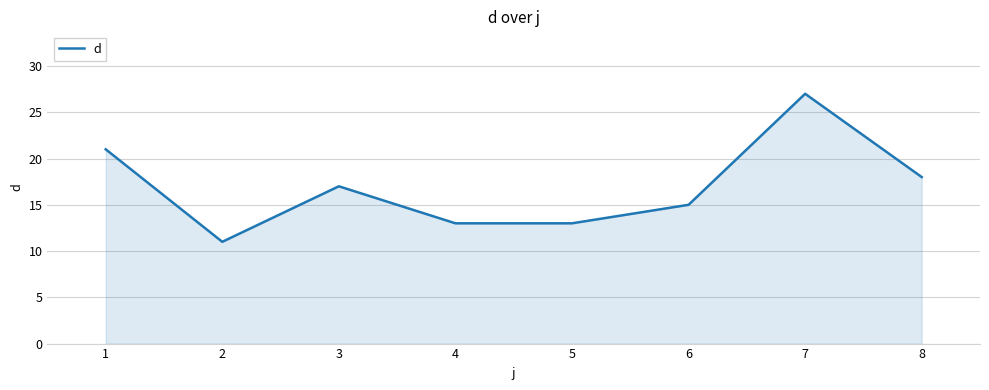

What is the greatest value displayed?

27